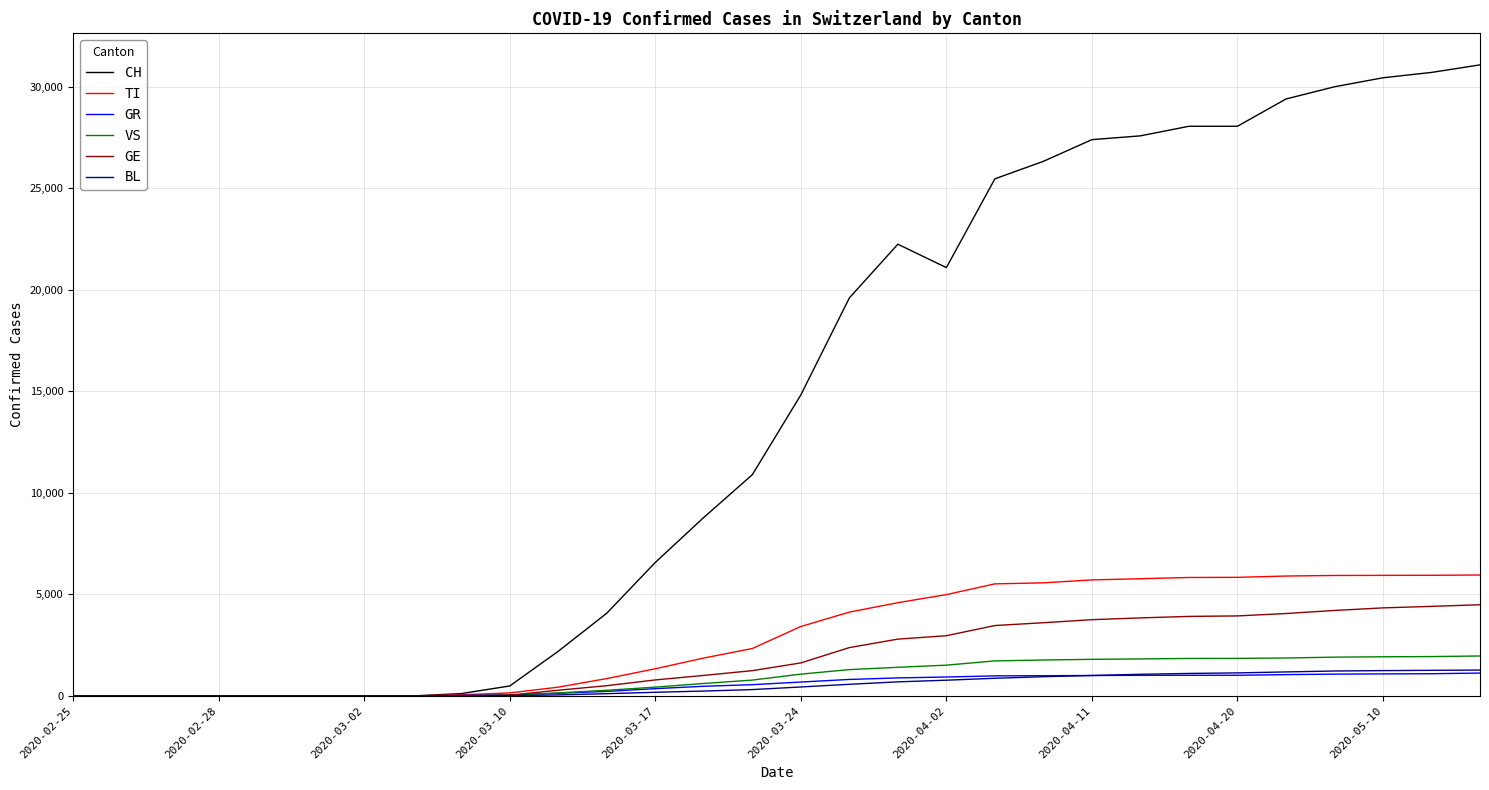

Which series has the largest total across all categories?

CH